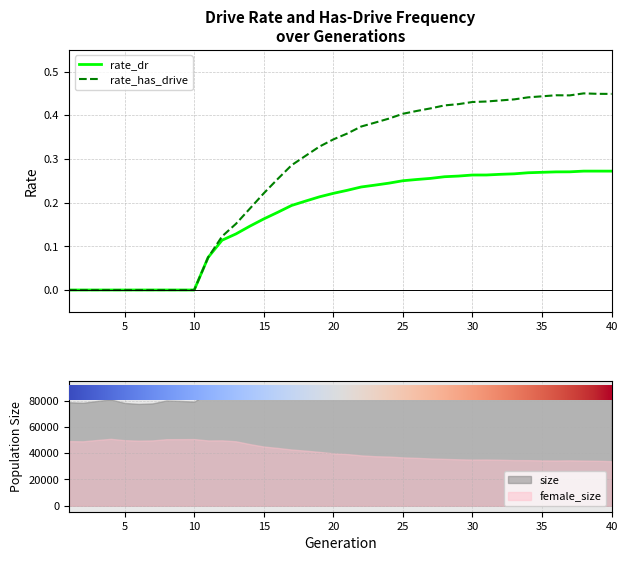

The value of rate_has_drive at 37 is 0.6. True or false?

False